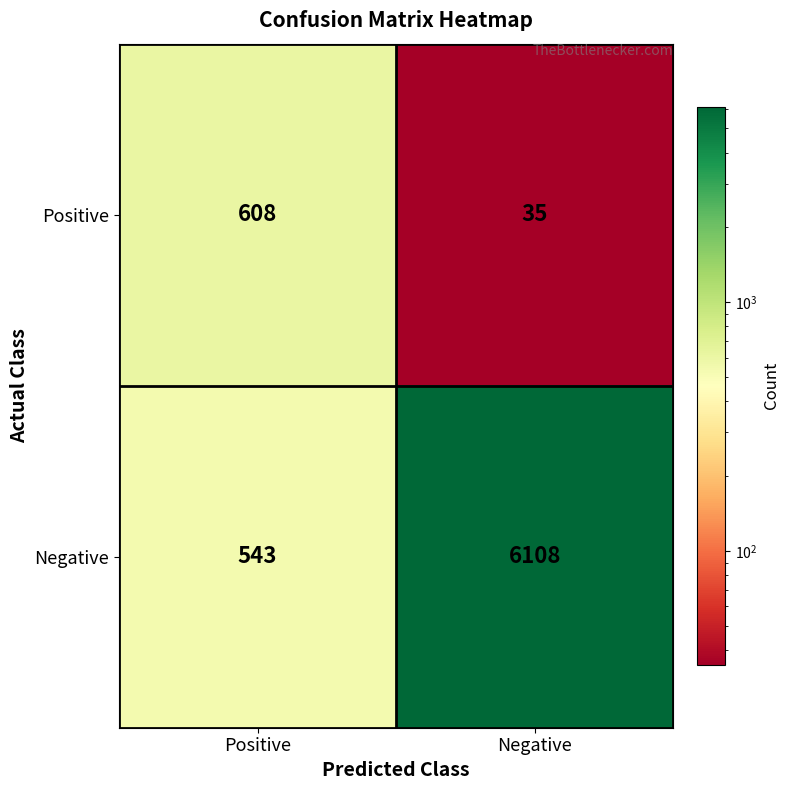

Which series has the largest total across all categories?

Negative